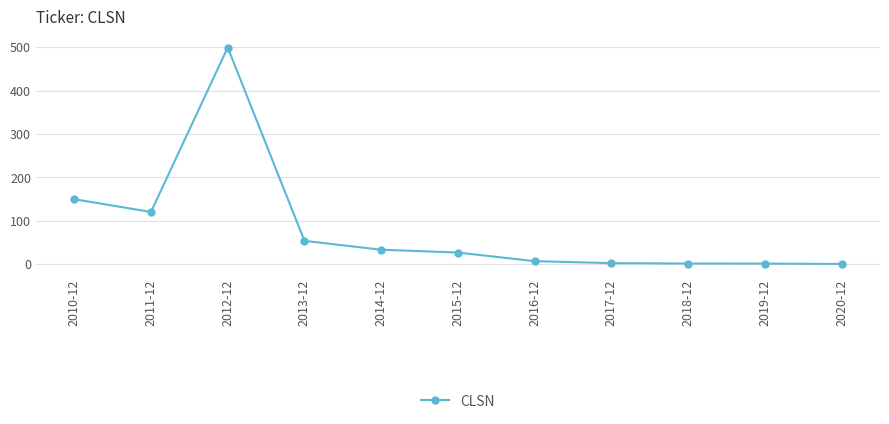

Which category has the highest value across all series?

2012-12